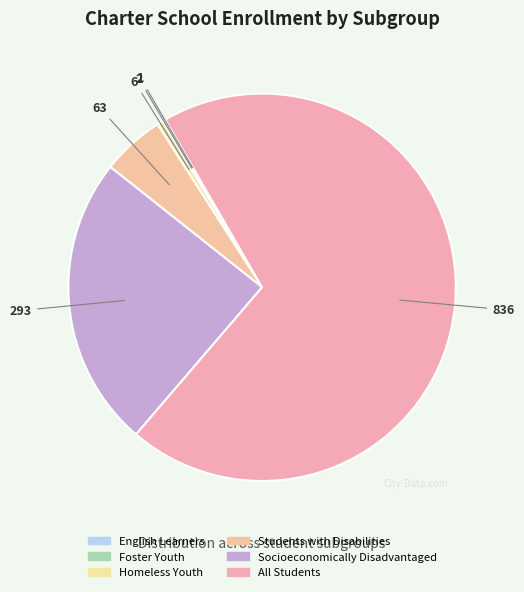

How much of the chart is everything except Socioeconomically Disadvantaged?

75.6%